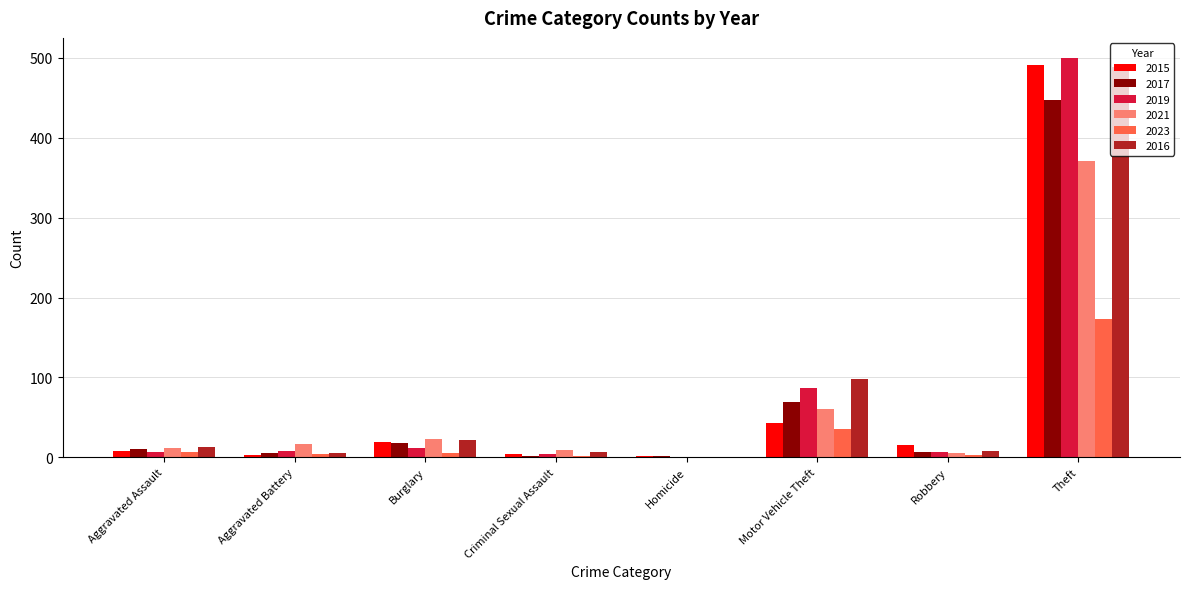

Which series changed the most between Motor Vehicle Theft and Robbery?

2016